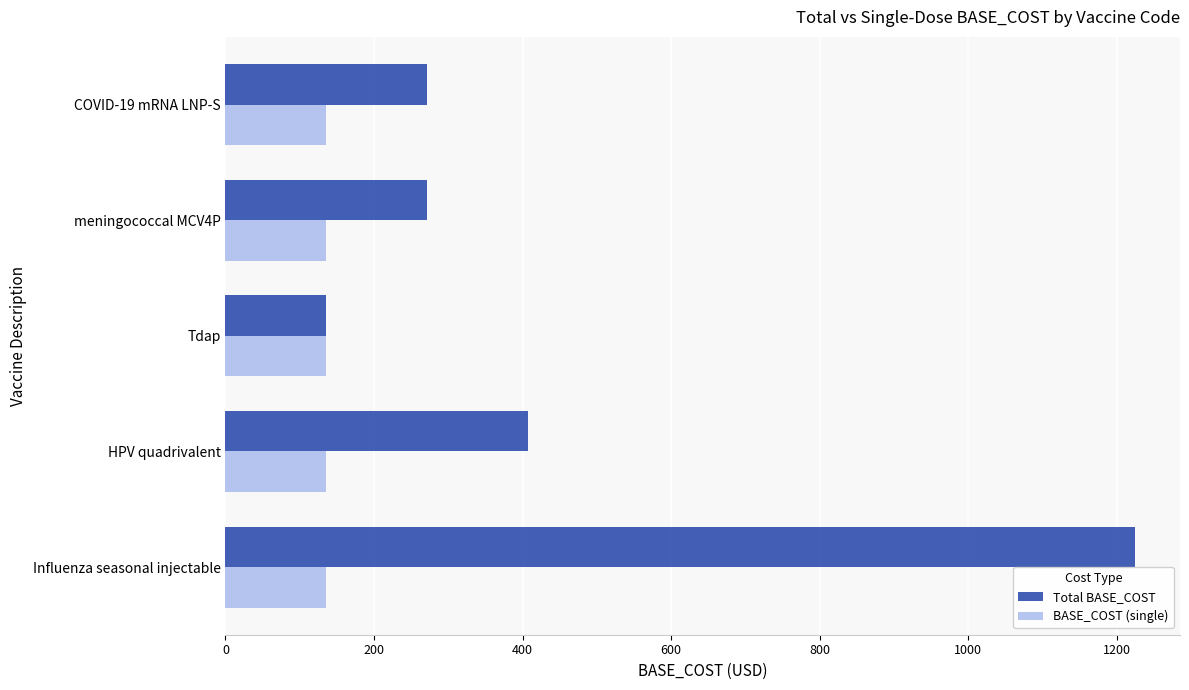

Which series has the largest total across all categories?

Total BASE_COST